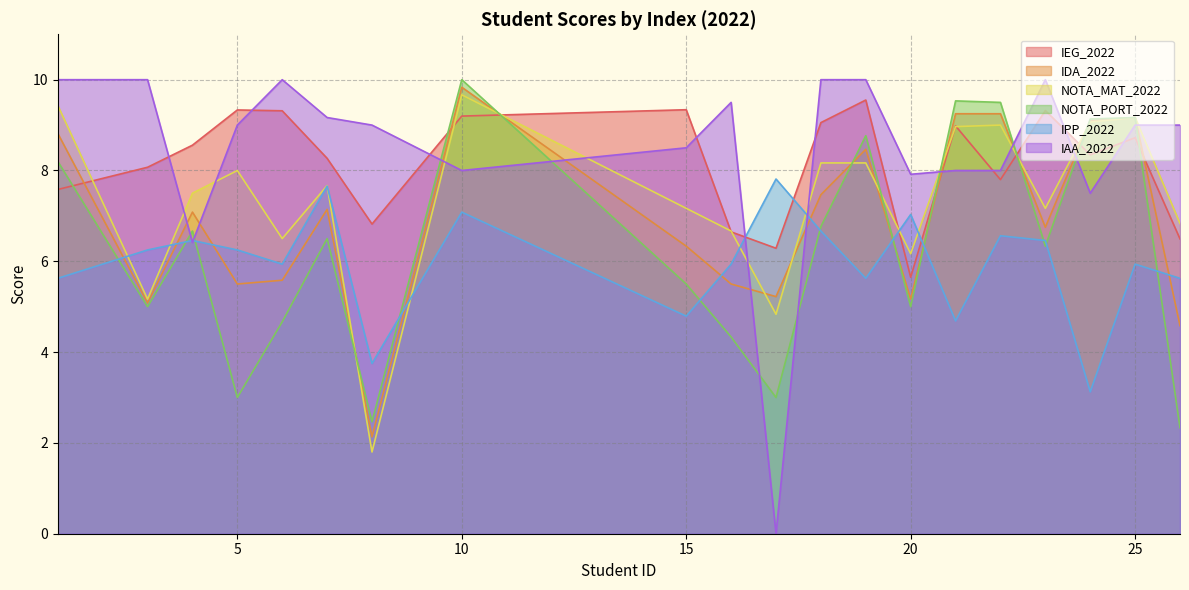

Which series has the largest total across all categories?

IAA_2022